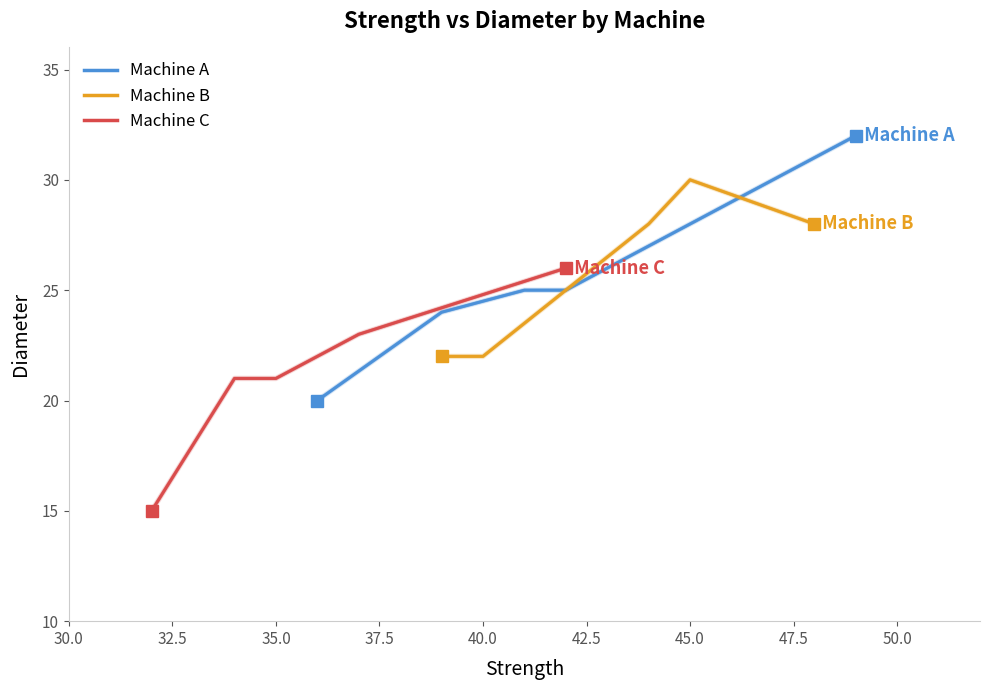

Is this an area chart (filled region under the line)?

No